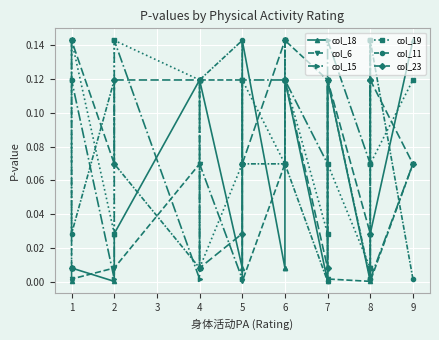

Where is the first local minimum for col_23?

2